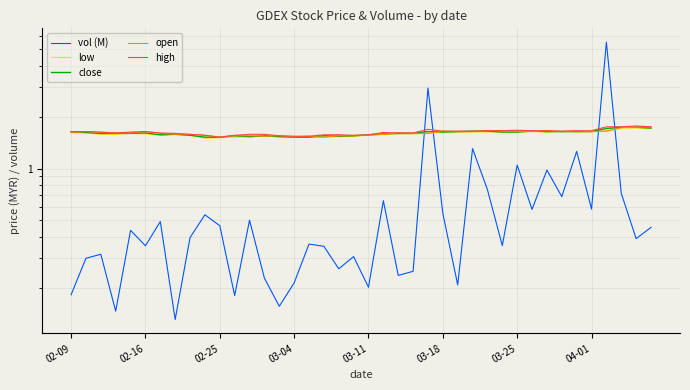

What is the value of the vol (M) point at the 22nd from the left?

0.6